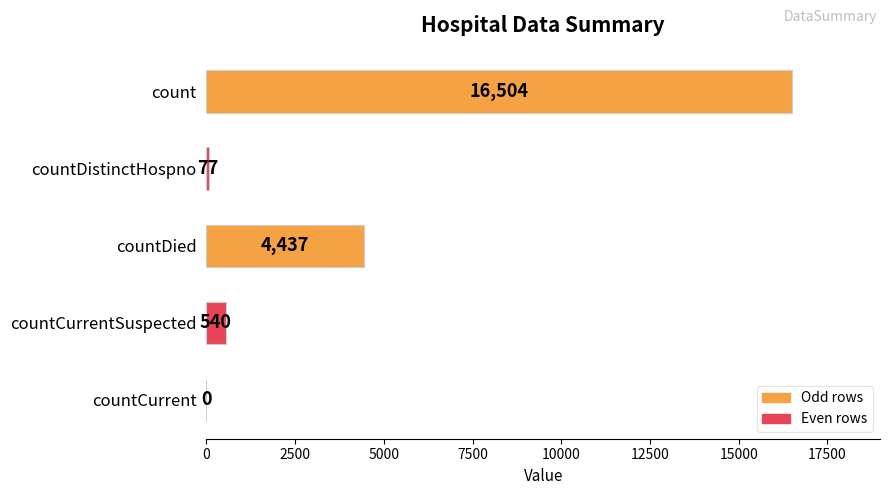

How many series are shown in this chart?

1